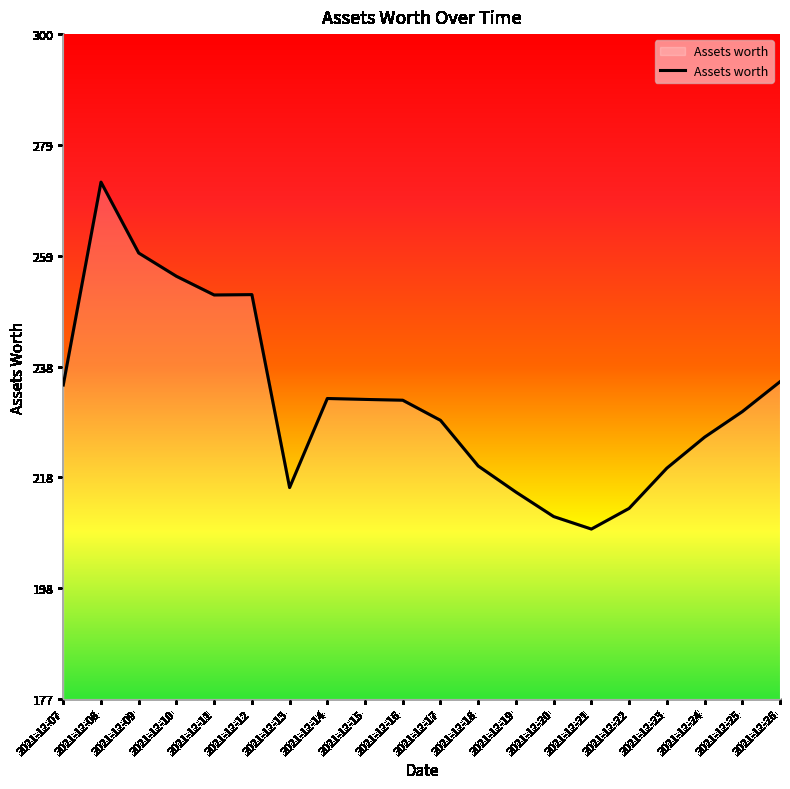

Between 2021-12-13 and 2021-12-18, which is larger?

2021-12-18